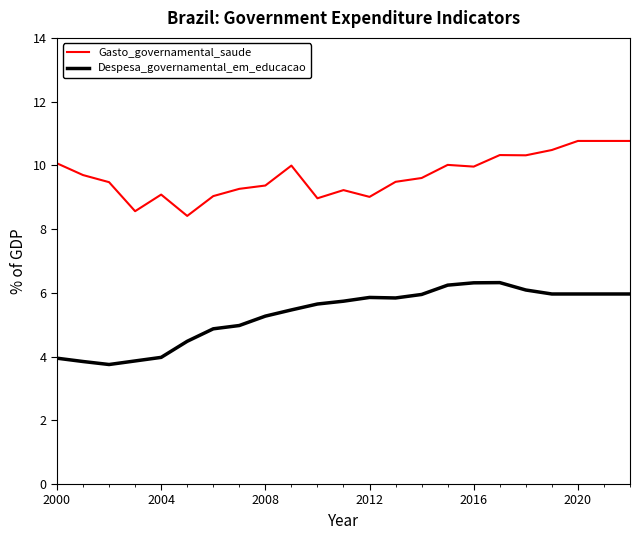

What is the minimum value for Gasto_governamental_saude?

8.4